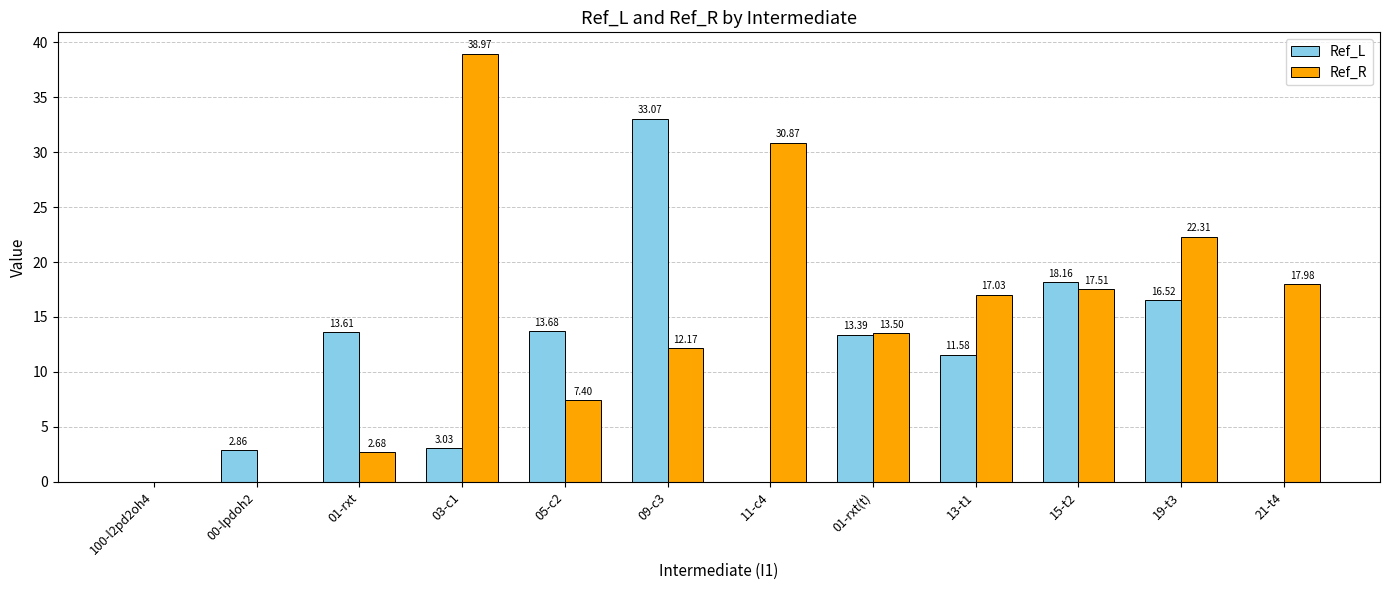

Is the value of Ref_L at 13-t1 greater than the value of Ref_R at 01-rxt(t)?

No